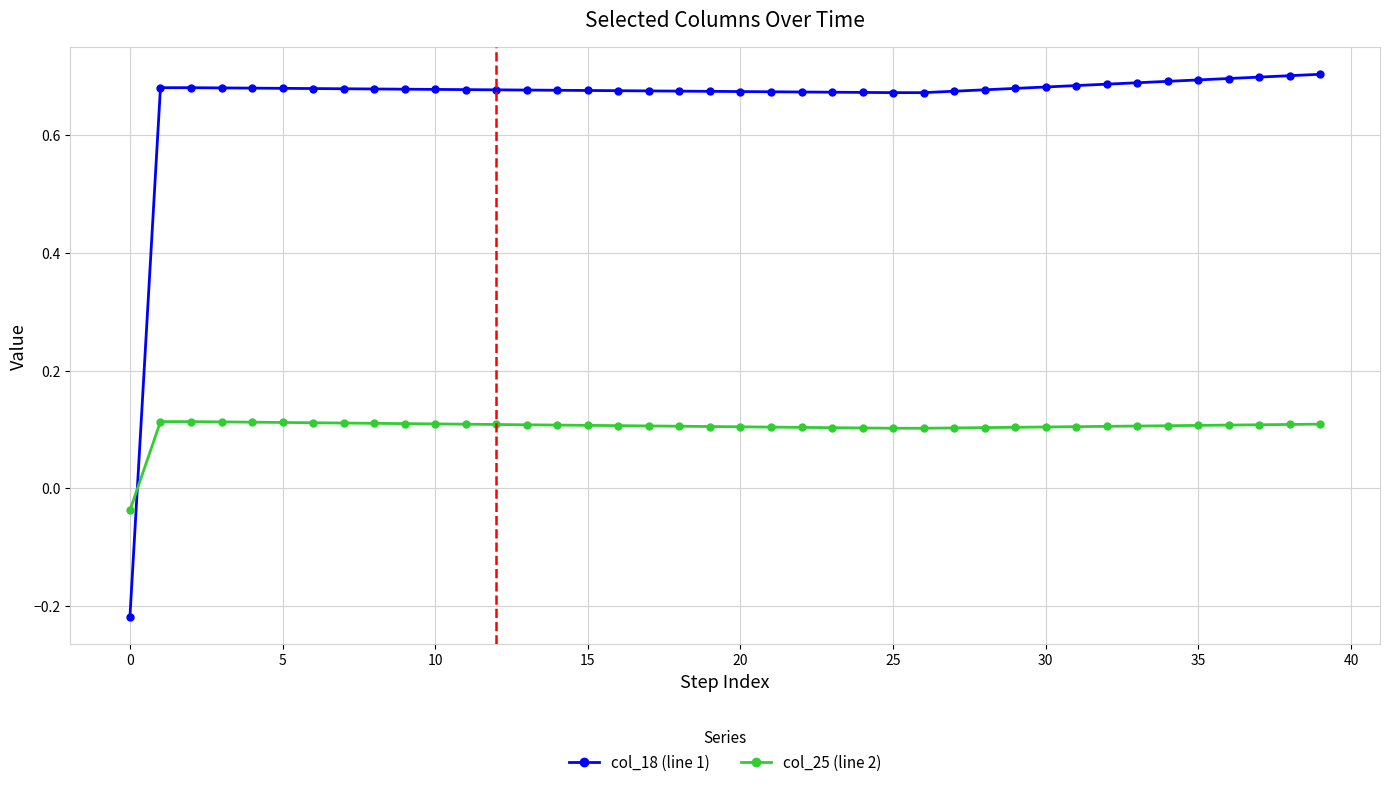

Rank the series by their average value, from highest to lowest.

col_18 (line 1), col_25 (line 2)